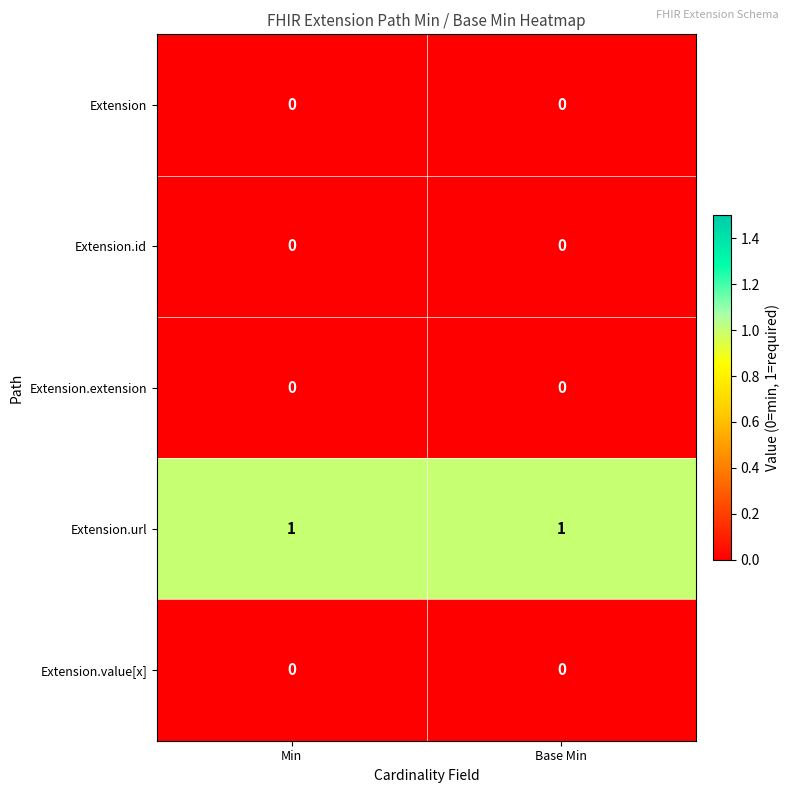

What is the total value across all series at Min?

1